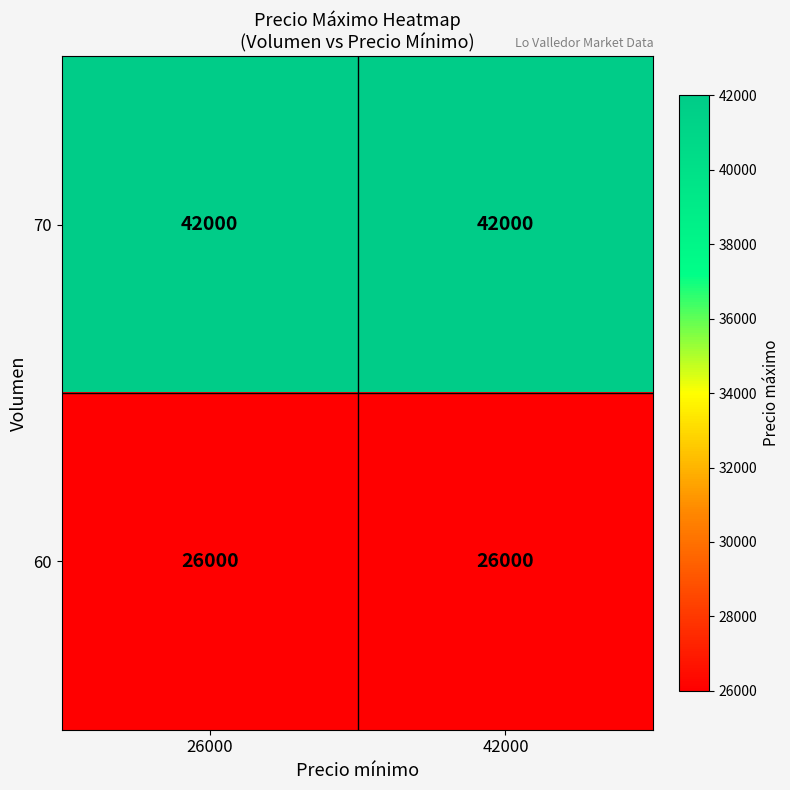

What is the difference between the highest and lowest values at 42000?

16000